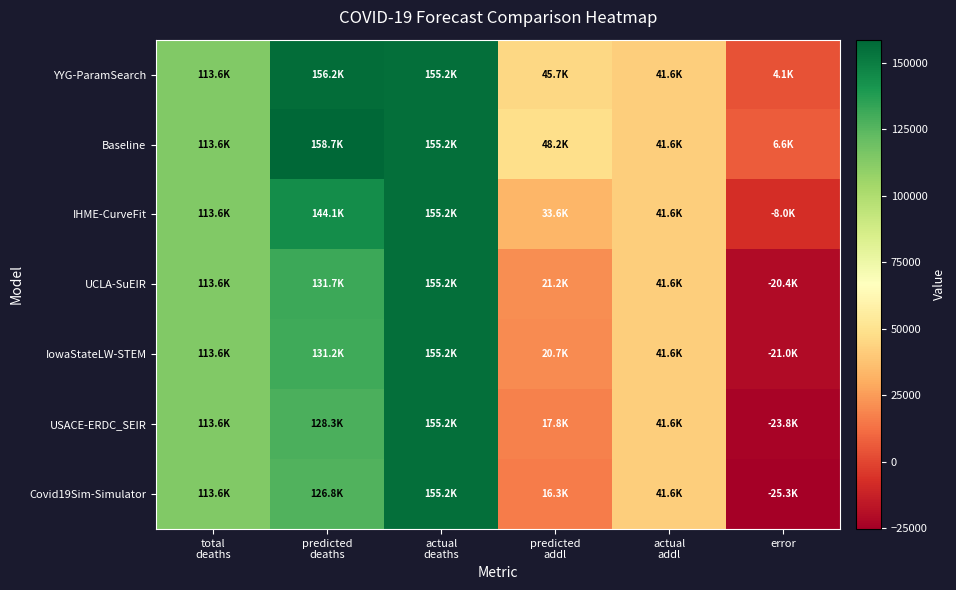

Which has a higher value, error or total
deaths?

total
deaths